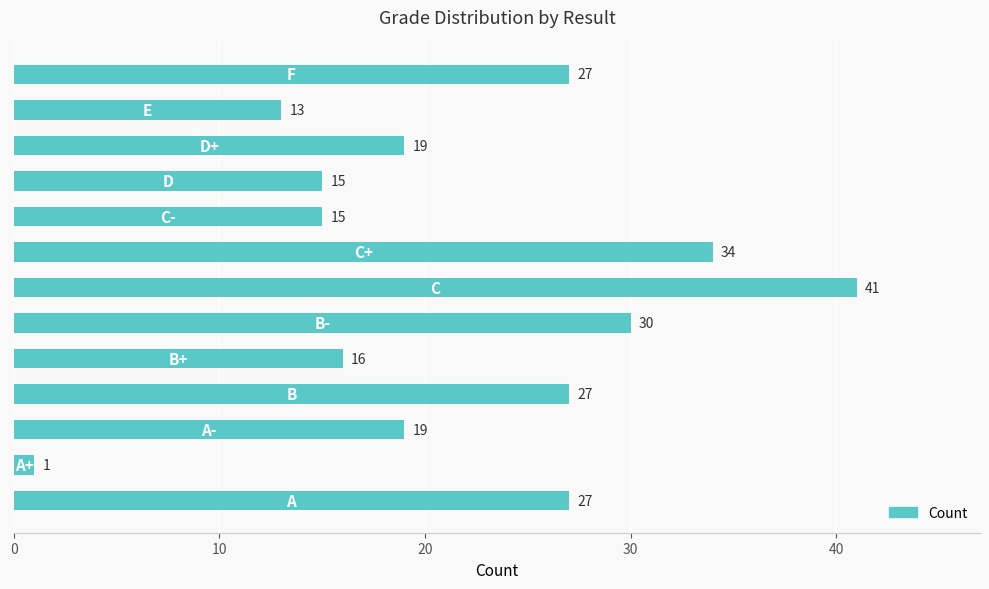

What is the greatest value displayed?

41